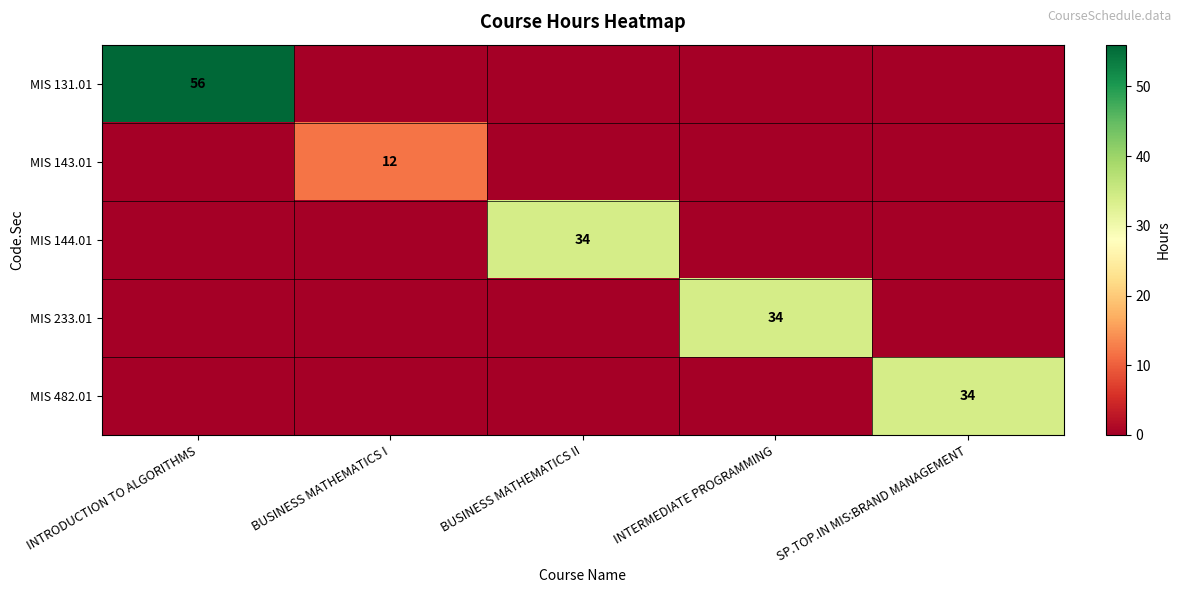

The value of MIS 143.01 at BUSINESS MATHEMATICS I is 8. True or false?

False